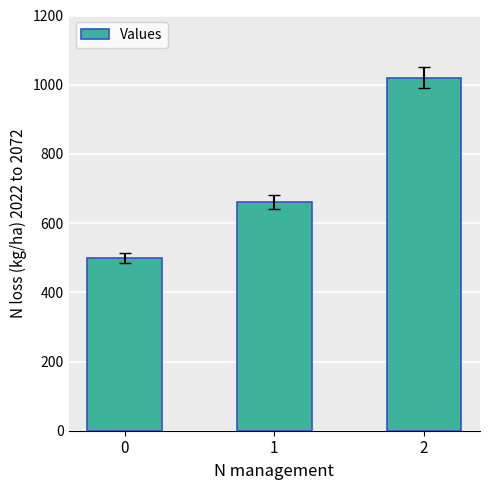

The chart shows a value of 500 at 0. True or false?

True